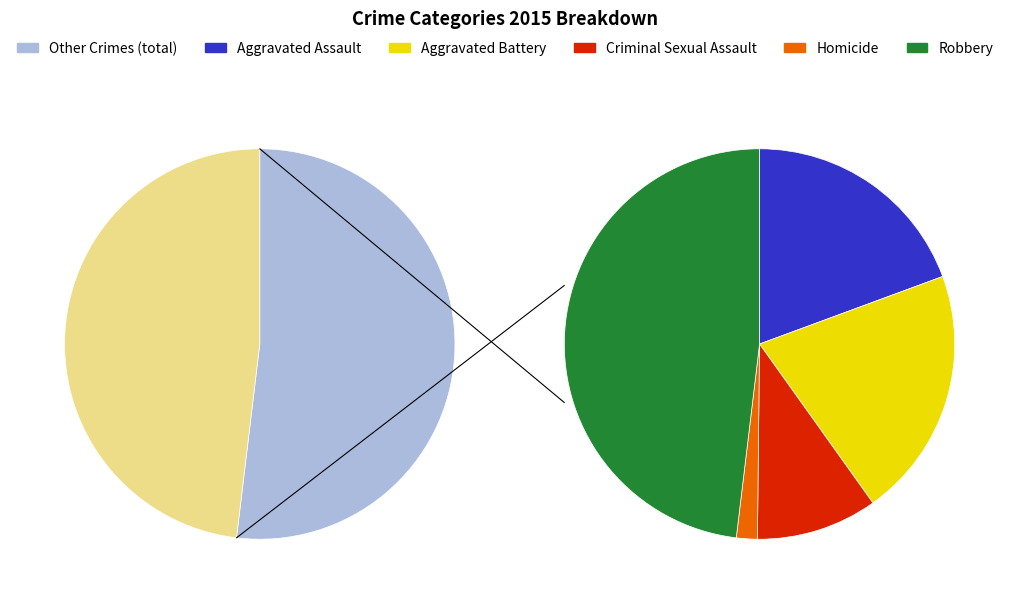

Does any single category account for the majority?

No